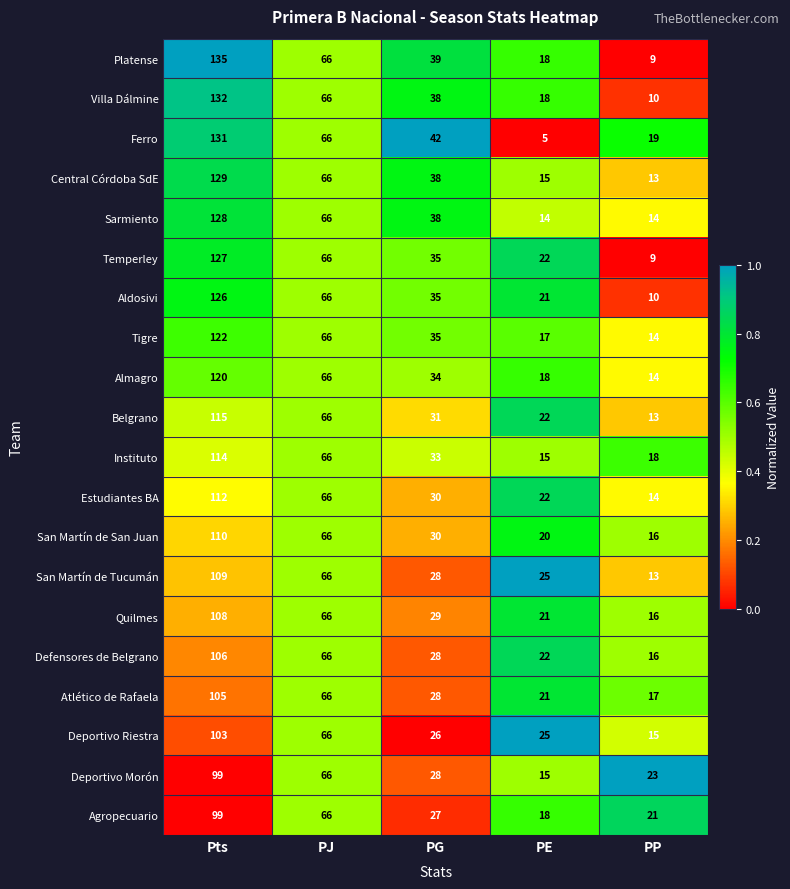

List the labels in order of Tigre value, largest first.

Pts, PJ, PG, PE, PP